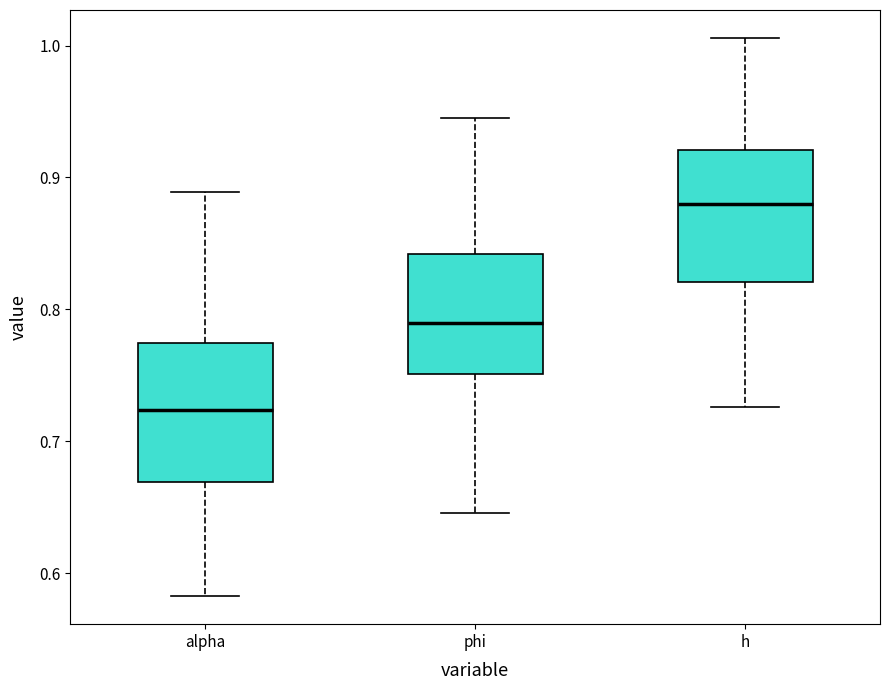

Where is the lower edge of the box for alpha on the y-axis? The values are not printed on the chart, so give them approximately, as read against the axis.

0.67